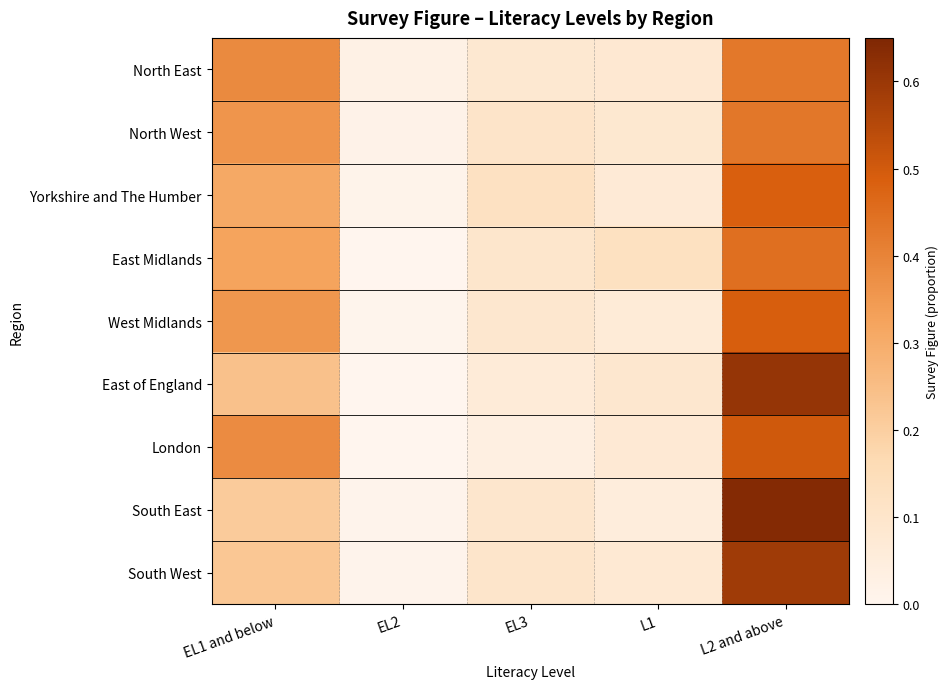

Rank the series at L1 from highest to lowest value.

East Midlands, East of England, North West, North East, South West, London, Yorkshire and The Humber, West Midlands, South East